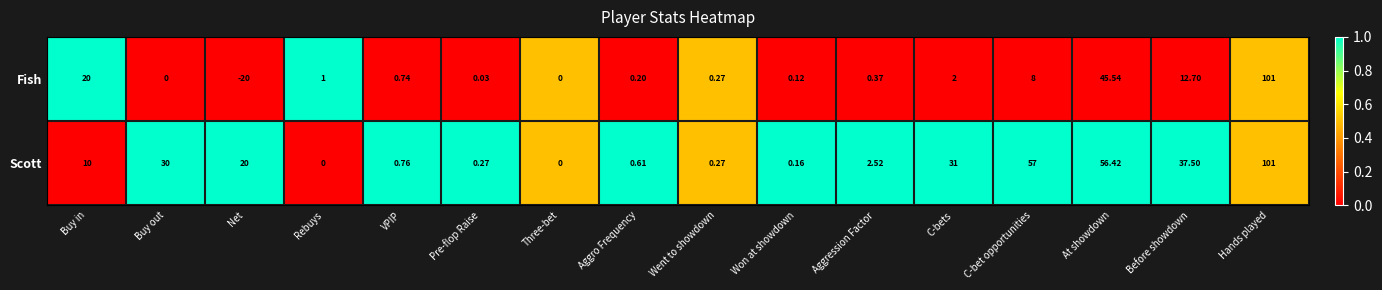

Which series has the largest total across all categories?

Scott